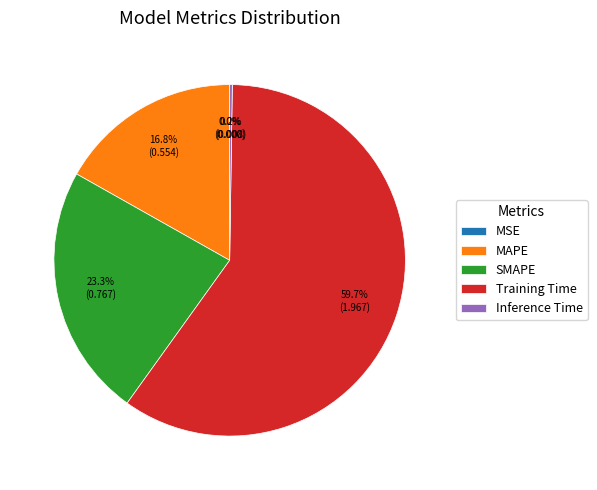

What percentage is NOT represented by SMAPE?

76.7%